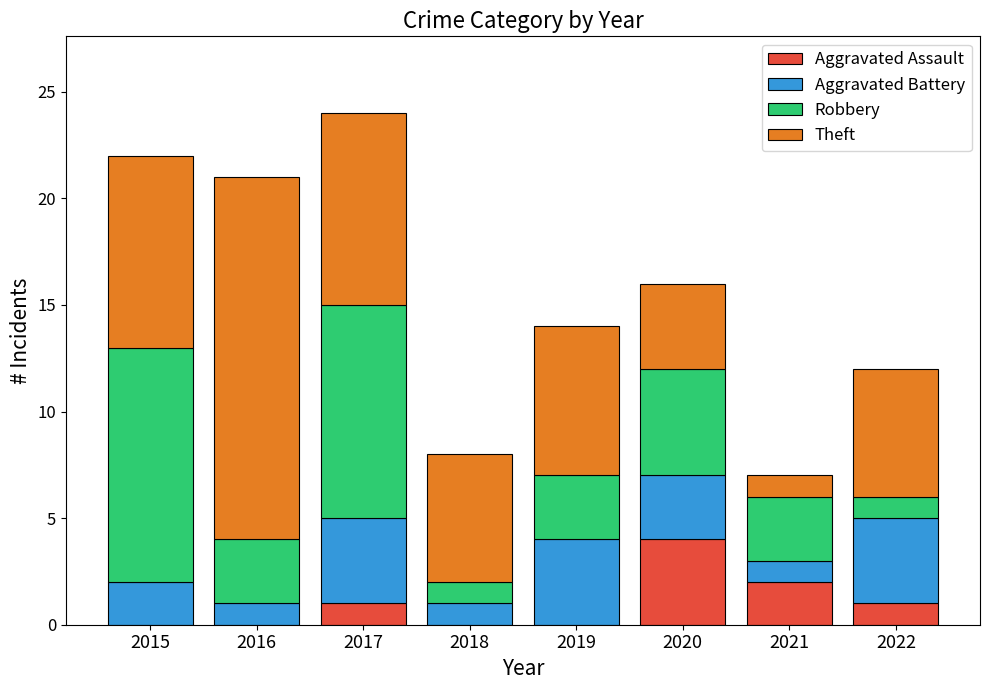

True or false: Aggravated Assault has a value of 0 at 2018.

True